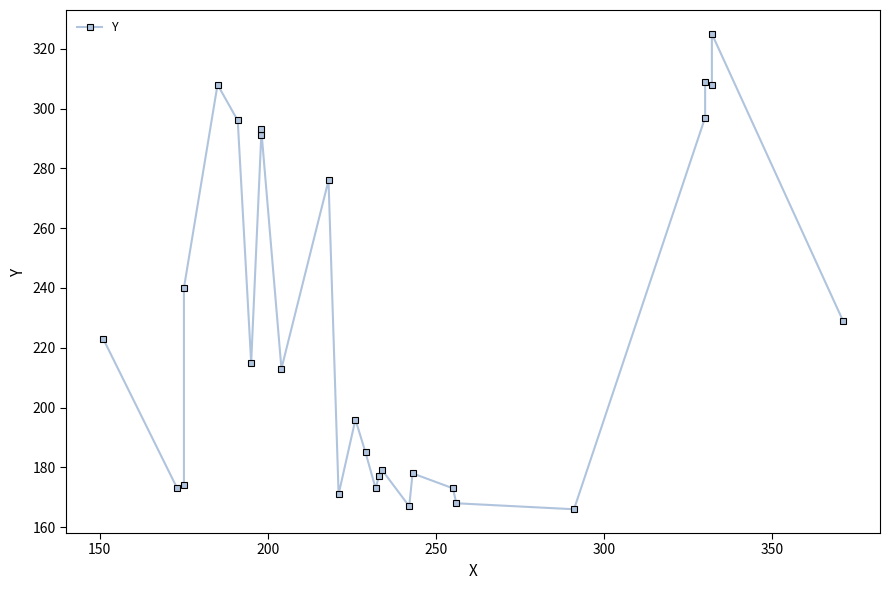

What is the sum of all values?

6103